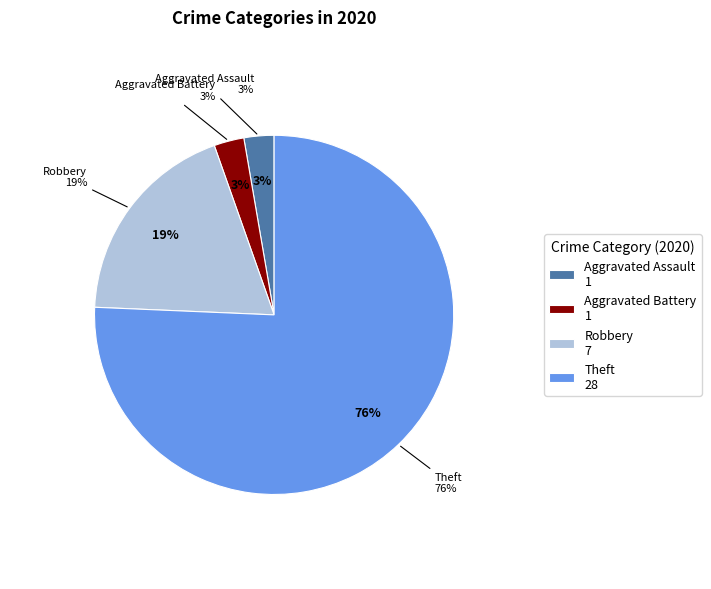

Which slice is the largest?

Theft